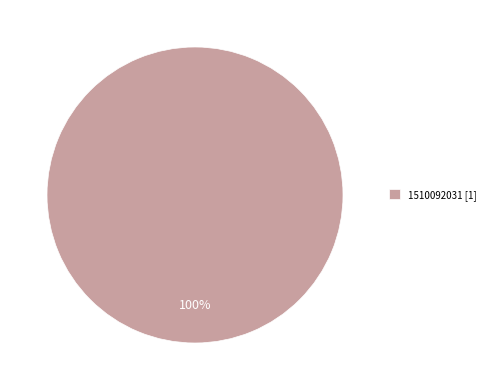

True or false: 1510092031 [1] accounts for 100% of the total.

True